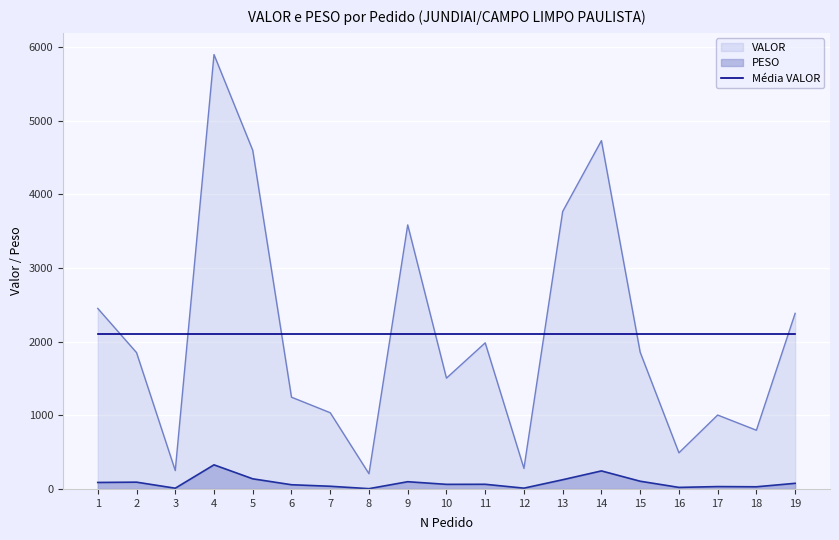

What is the difference between the highest and lowest values at 8?

2098.1